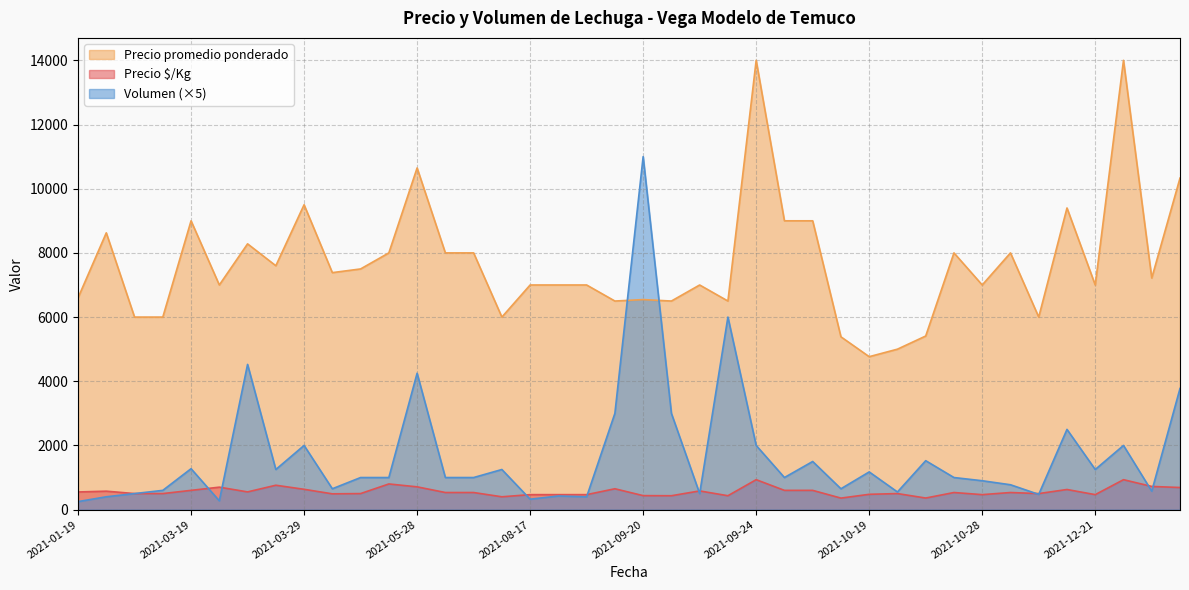

How many data points in Precio $/Kg are above 533?

18